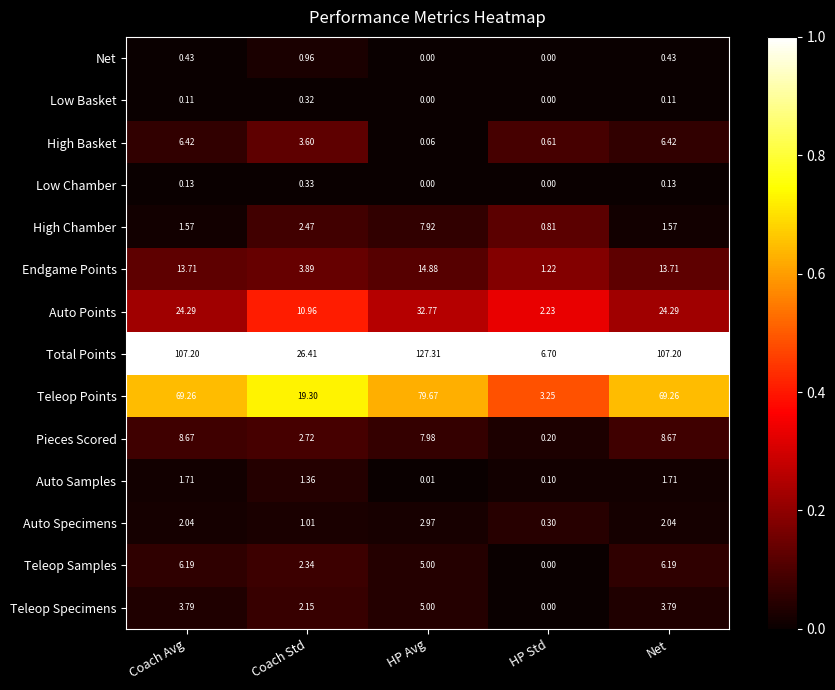

List the series in order of their peak value, lowest first.

Low Basket, Low Chamber, Net, Auto Samples, Auto Specimens, Teleop Specimens, Teleop Samples, High Basket, High Chamber, Pieces Scored, Endgame Points, Auto Points, Teleop Points, Total Points